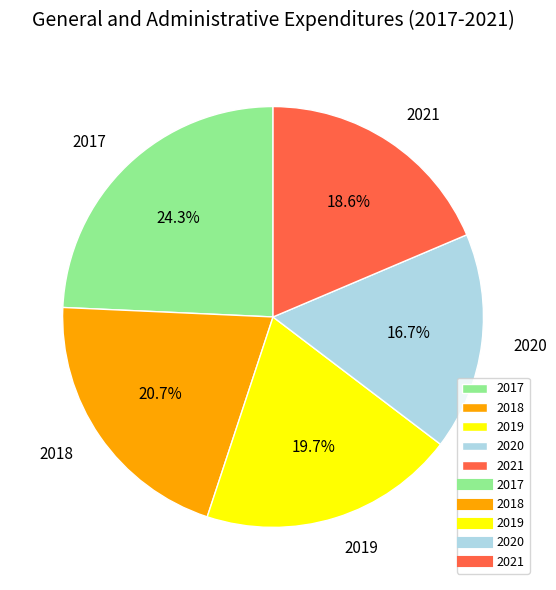

Does 2017 represent more than half of the total?

No